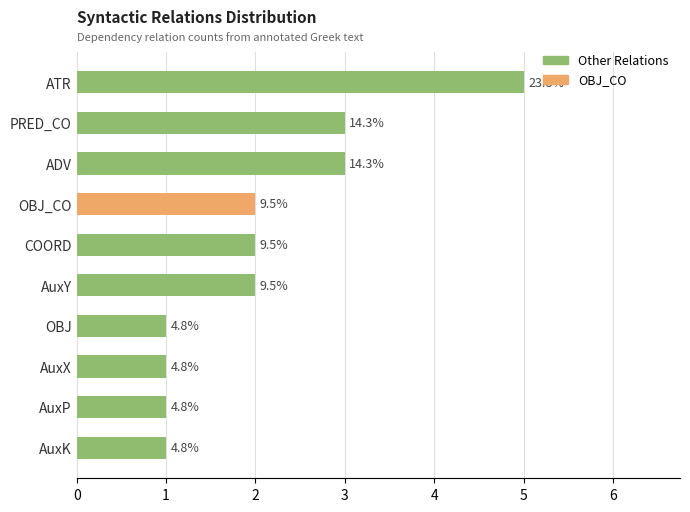

List the labels in order of value, largest first.

ATR, PRED_CO, ADV, AuxY, COORD, OBJ_CO, OBJ, AuxX, AuxP, AuxK